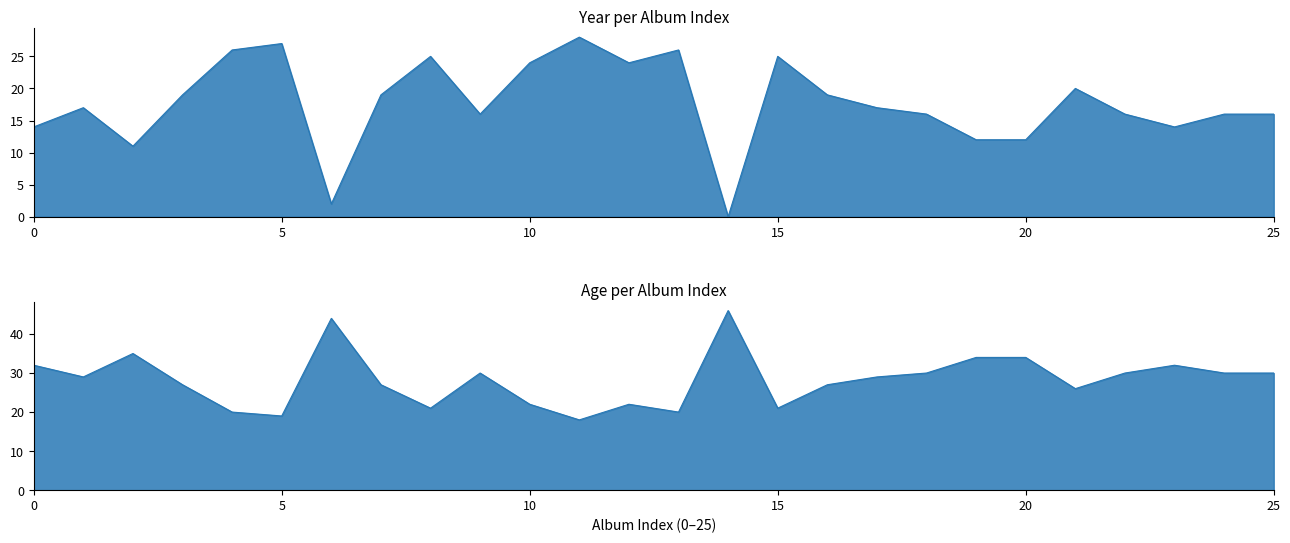

Between 11 and 17, which series saw the biggest shift?

Year